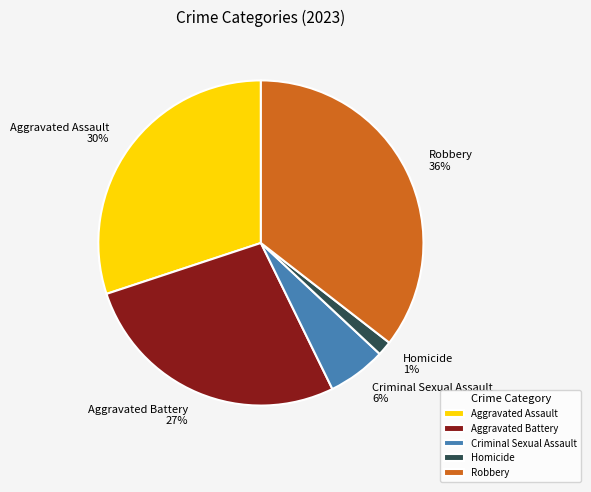

Is it true that Homicide is 11% of the pie?

False